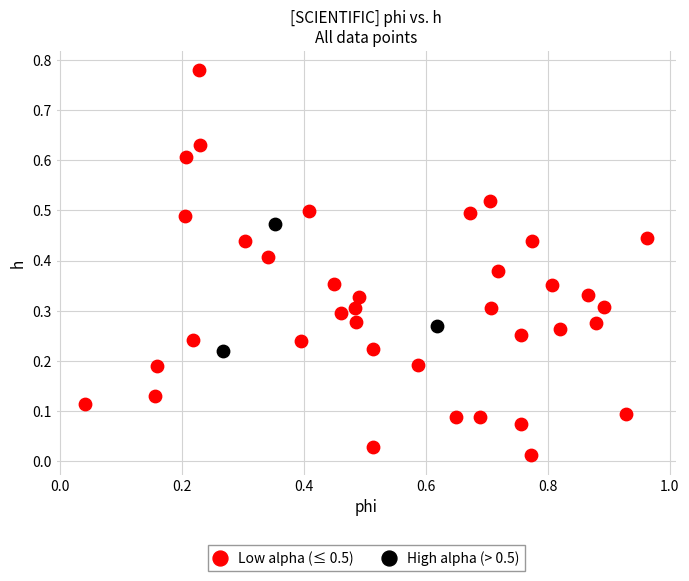

Which series has the largest Y range (max minus min)?

Low alpha (≤ 0.5)